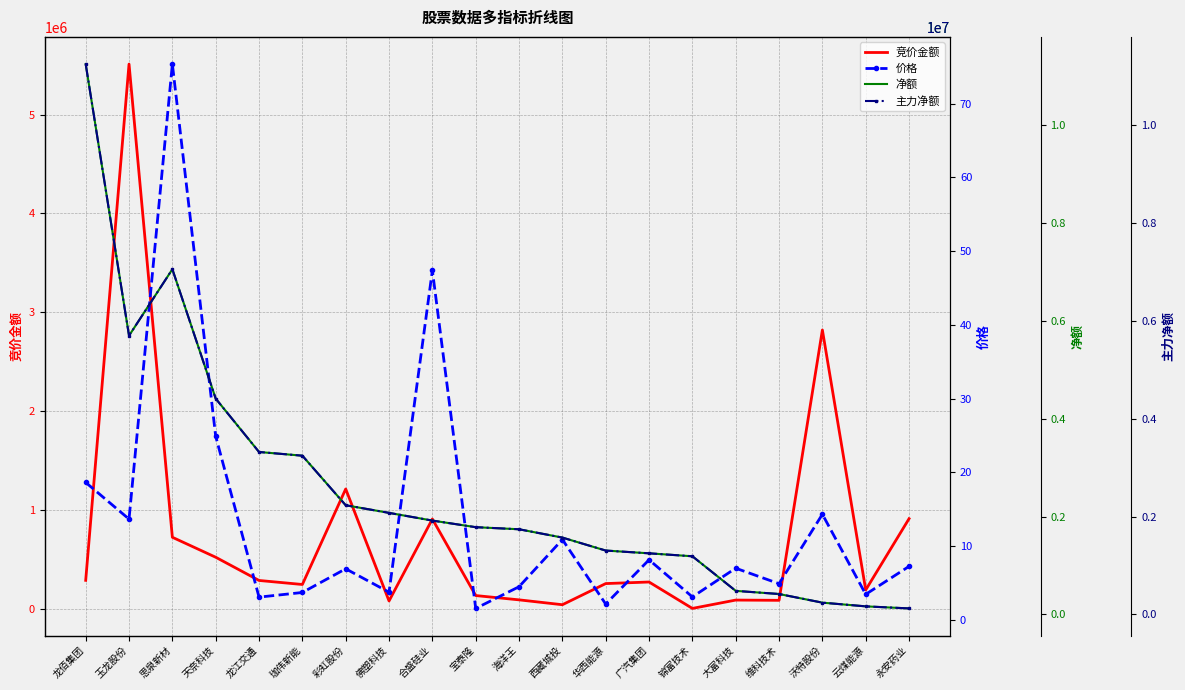

What is the highest value of the 净额 series?

11255508.0